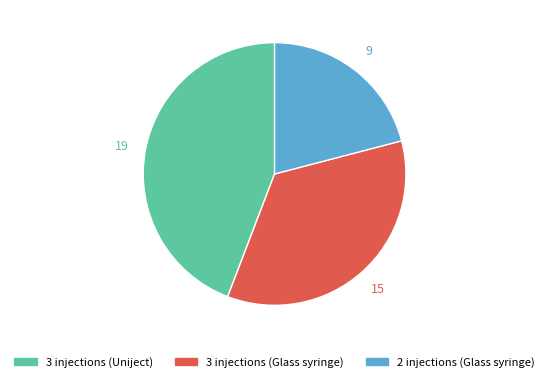

Do 2 injections (Glass syringe) and 3 injections (Glass syringe) together represent more than half of the pie?

Yes